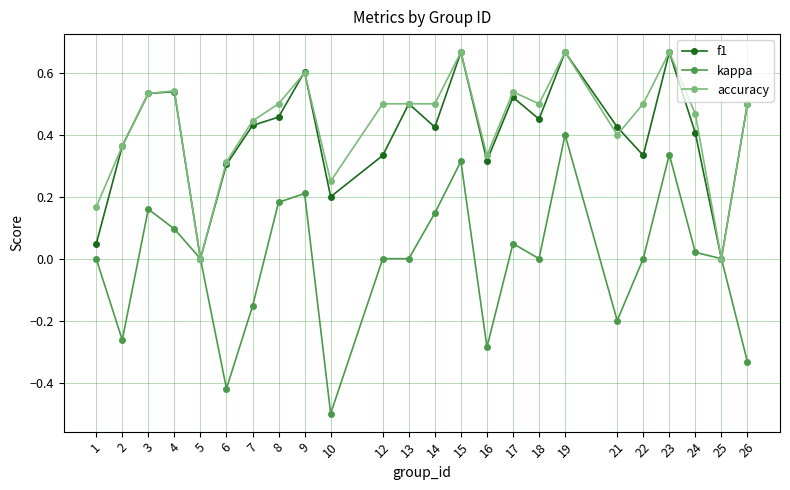

Where is the first local maximum for kappa?

3